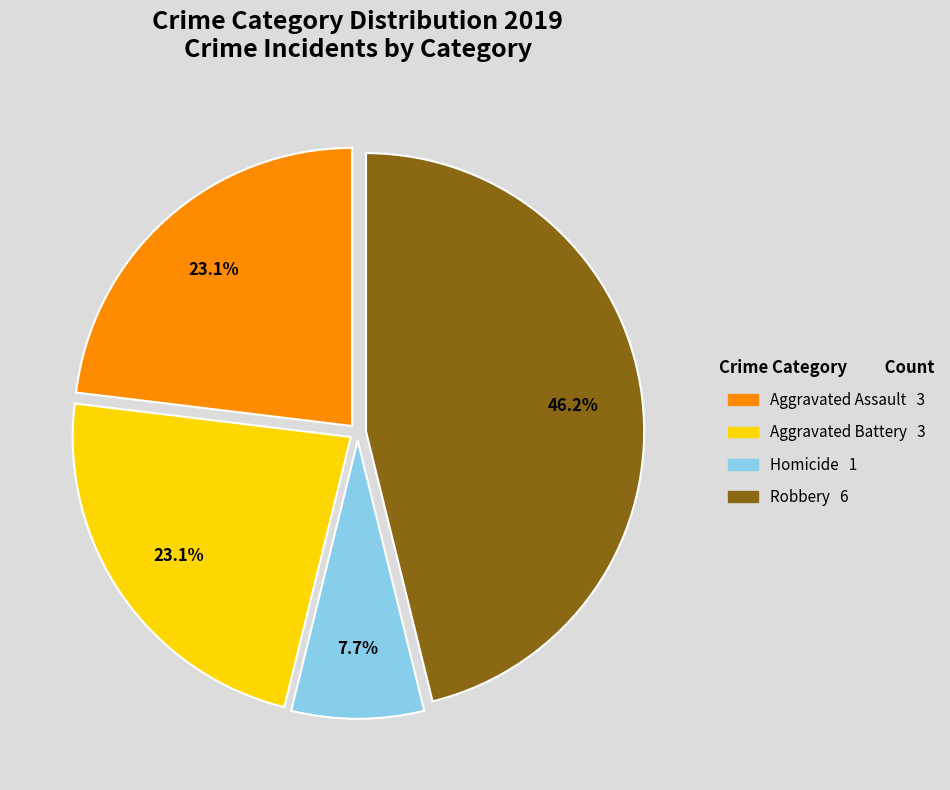

Does any single category account for the majority?

No